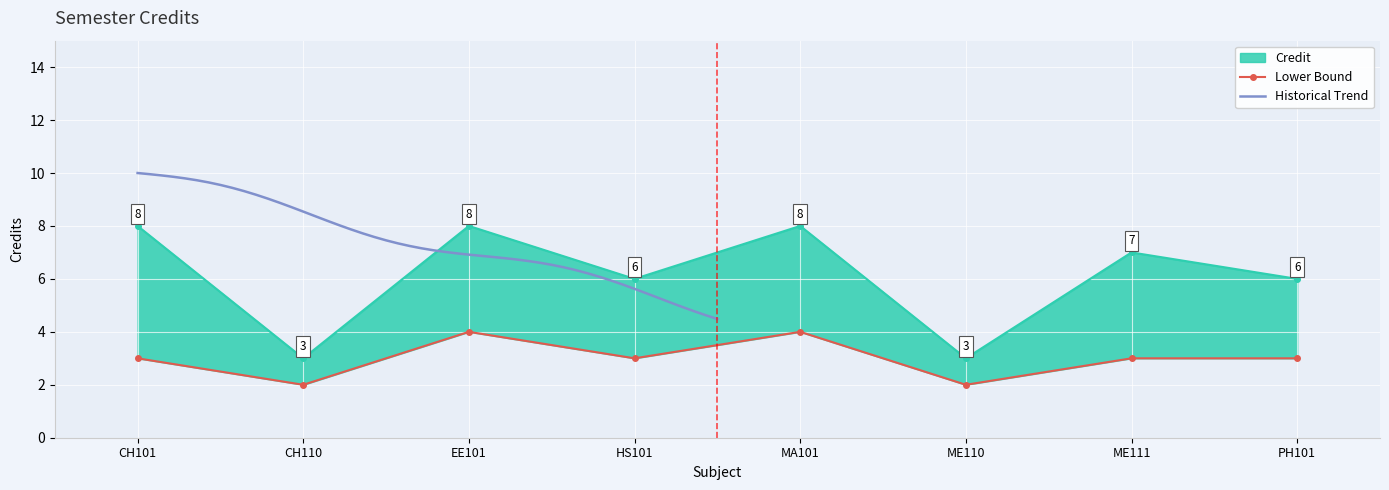

The value of Credit at PH101 is 6. True or false?

True